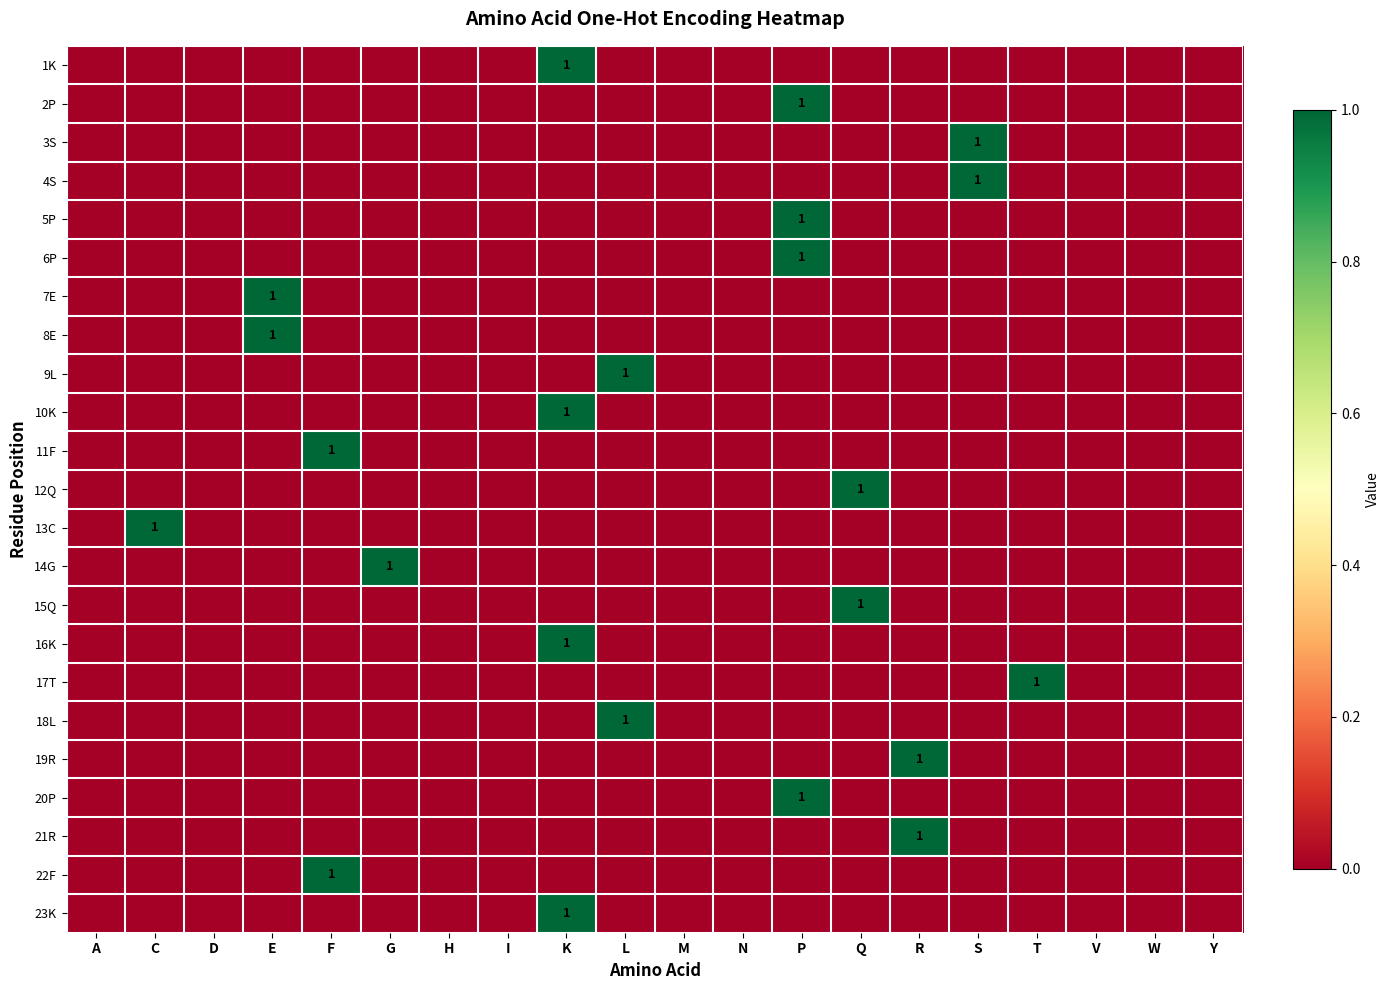

Rank the categories by 20P value from lowest to highest.

A, C, D, E, F, G, H, I, K, L, M, N, Q, R, S, T, V, W, Y, P